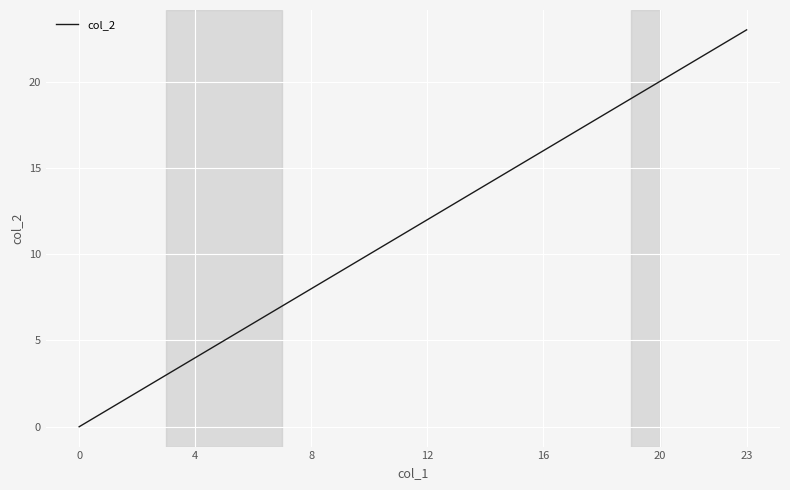

What is the maximum value shown in the chart?

23